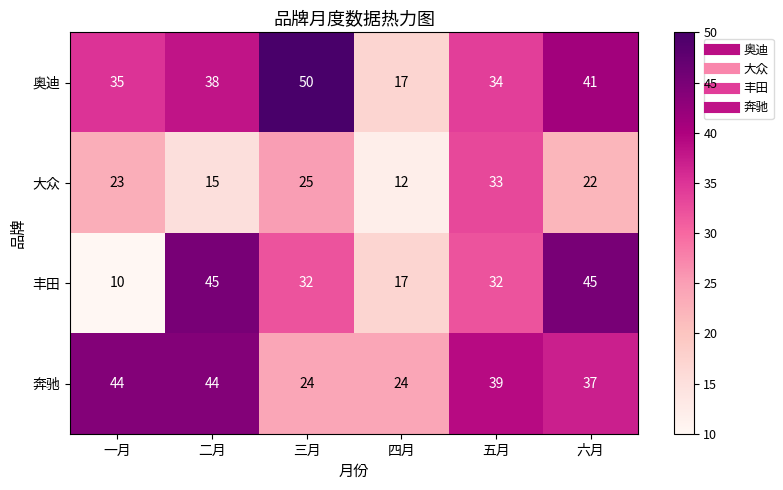

Reading right to left, list all the values displayed in this chart.

奥迪: 六月=41	五月=34	四月=17	三月=50	二月=38	一月=35
大众: 六月=22	五月=33	四月=12	三月=25	二月=15	一月=23
丰田: 六月=45	五月=32	四月=17	三月=32	二月=45	一月=10
奔驰: 六月=37	五月=39	四月=24	三月=24	二月=44	一月=44